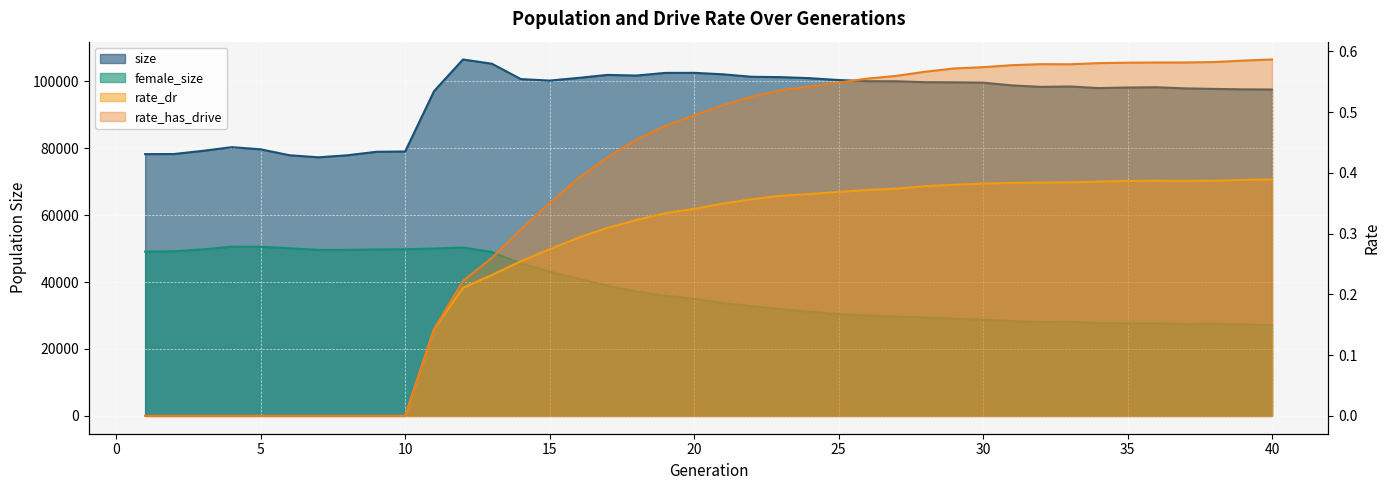

What is the sum of all size values?

3790799.0